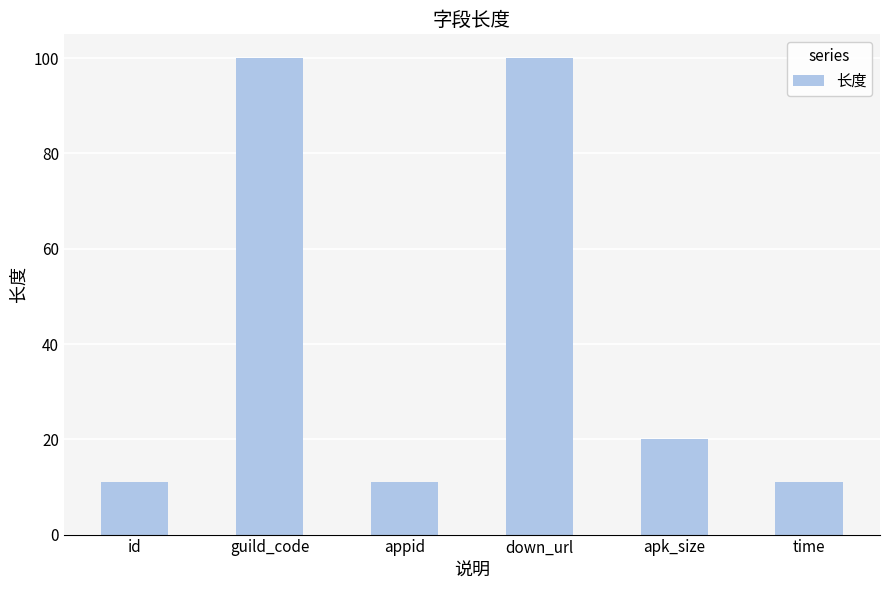

What is the sum of all values?

253